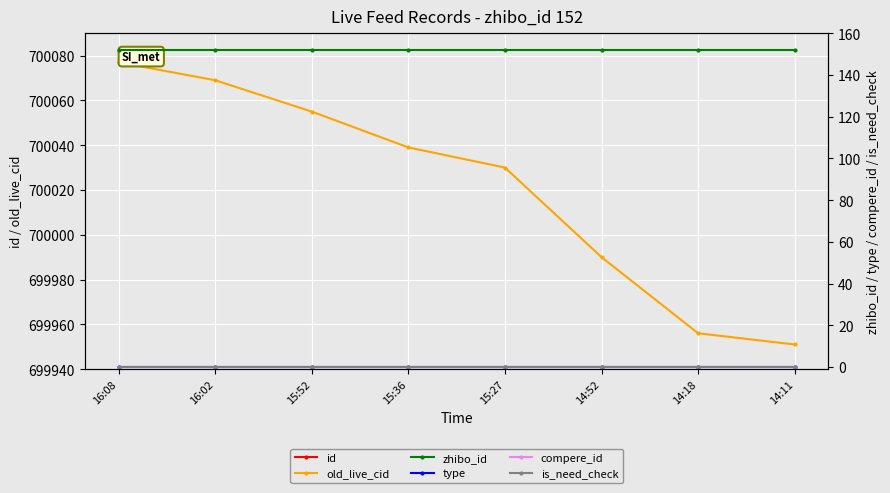

What position from the left is 16:02?

2